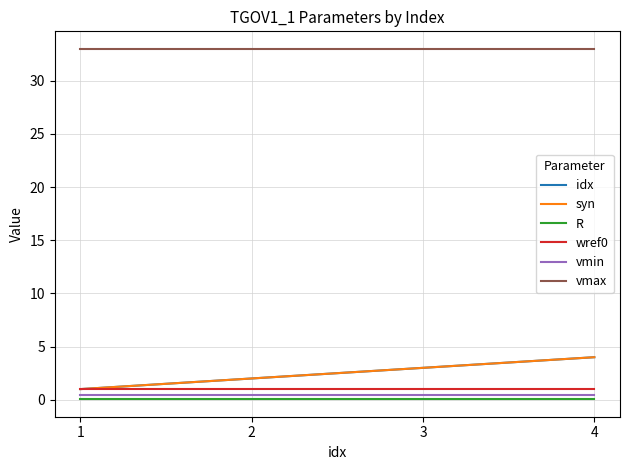

Is it true that wref0 equals 1.0 at 4?

True